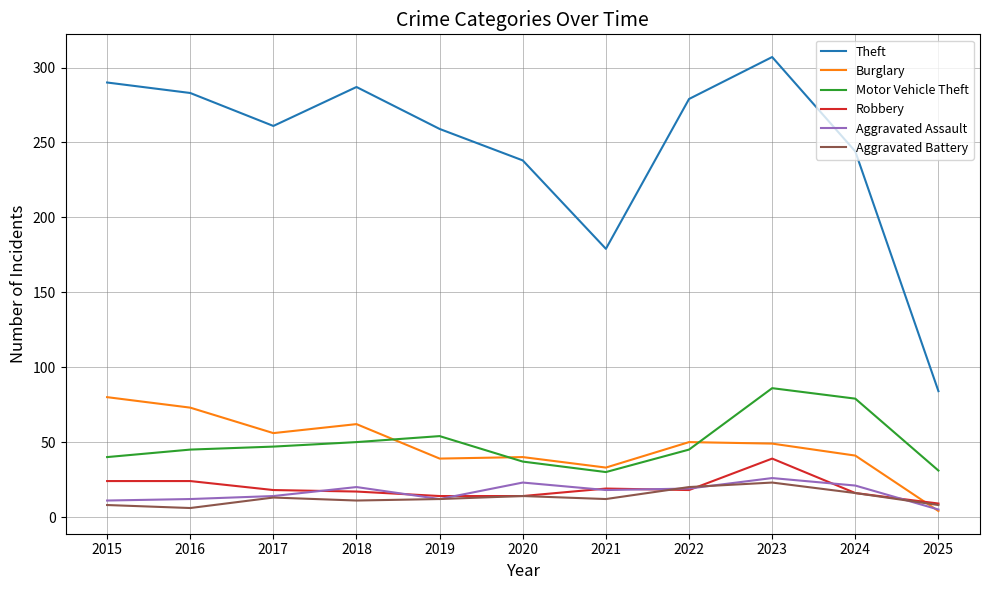

What is the minimum value shown in the chart?

4